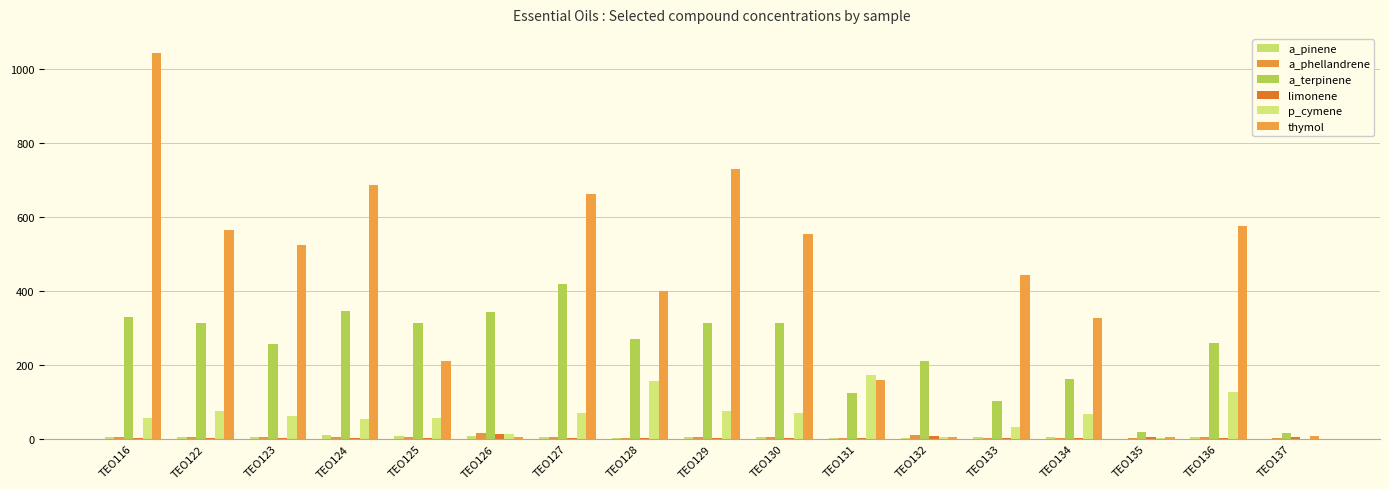

How many distinct data groups are displayed?

6